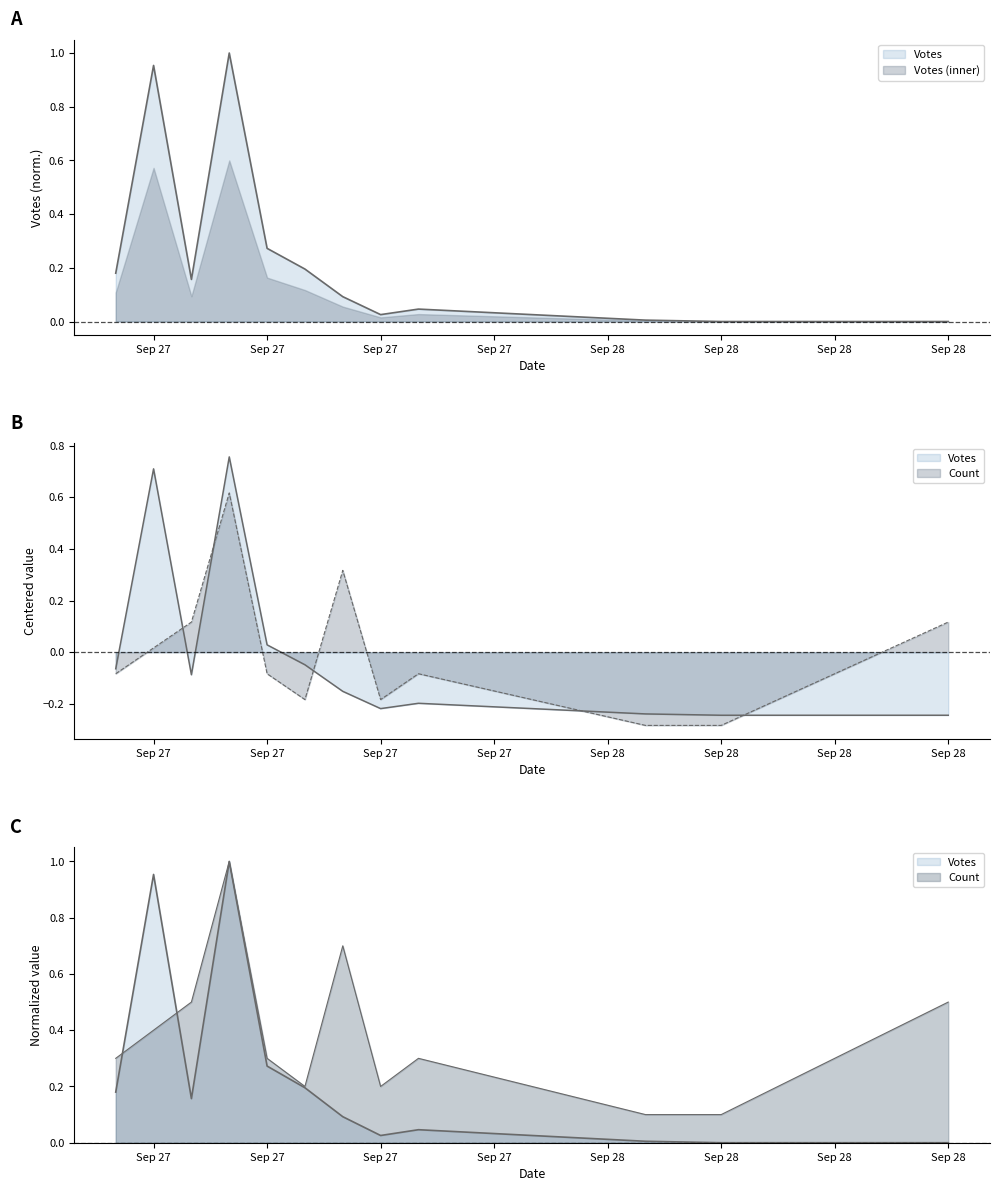

The value of Votes at Sep 27 is 0.0. True or false?

True